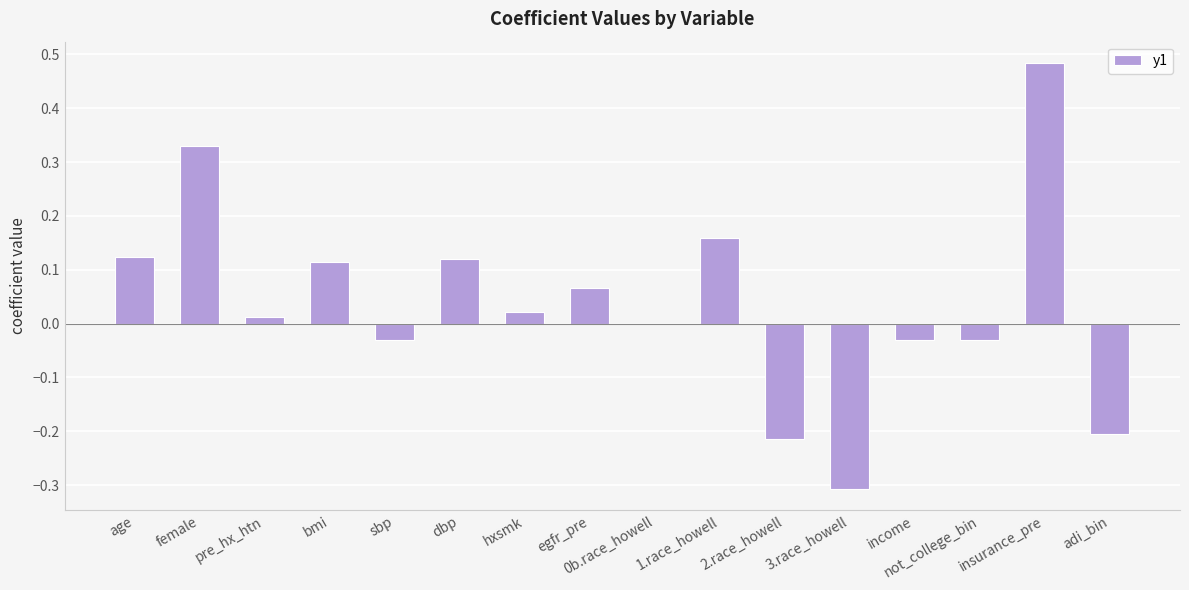

Which category has the highest value across all series?

insurance_pre